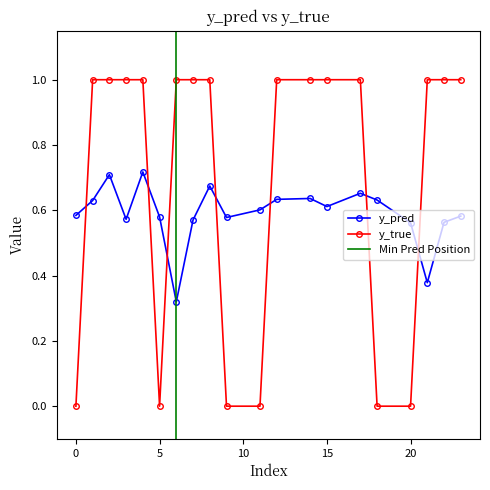

Reading left to right, transcribe all the data shown in this chart.

y_pred: 0=0.6	1=0.6	2=0.7	3=0.6	4=0.7	5=0.6	6=0.3	7=0.6	8=0.7	9=0.6	11=0.6	12=0.6	14=0.6	15=0.6	17=0.7	18=0.6	20=0.6	21=0.4	22=0.6	23=0.6
y_true: 0=0.0	1=1.0	2=1.0	3=1.0	4=1.0	5=0.0	6=1.0	7=1.0	8=1.0	9=0.0	11=0.0	12=1.0	14=1.0	15=1.0	17=1.0	18=0.0	20=0.0	21=1.0	22=1.0	23=1.0